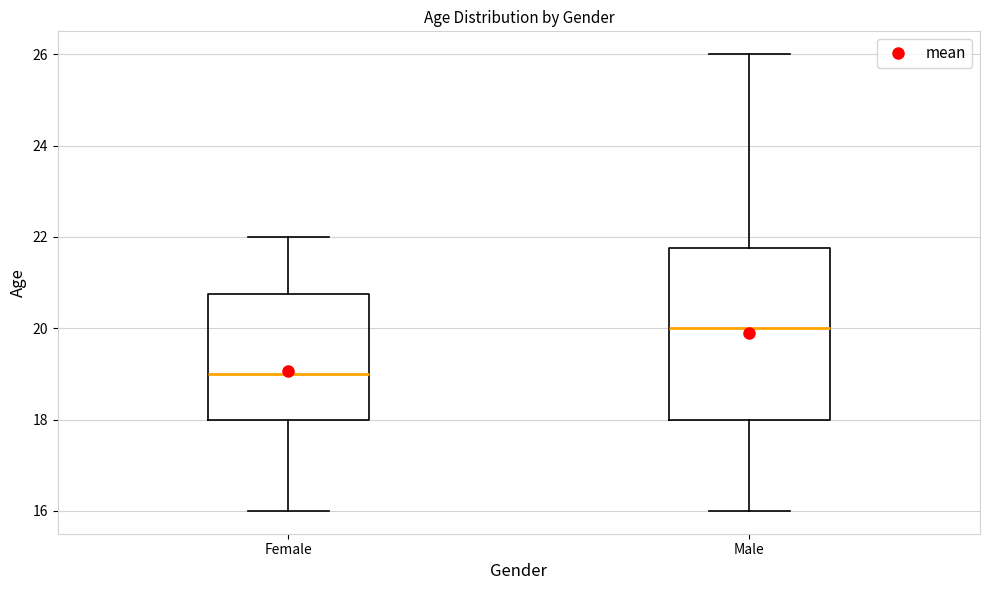

Reading left to right, read every box against the y-axis: the position of its median line, the range the box covers, and the ends of its whiskers. The values are not printed on the chart, so give them approximately, as read against the axis.

Female: median 19.0, box 18.0 to 20.8, whiskers 16.0 to 22.0
Male: median 20.0, box 18.0 to 21.8, whiskers 16.0 to 26.0